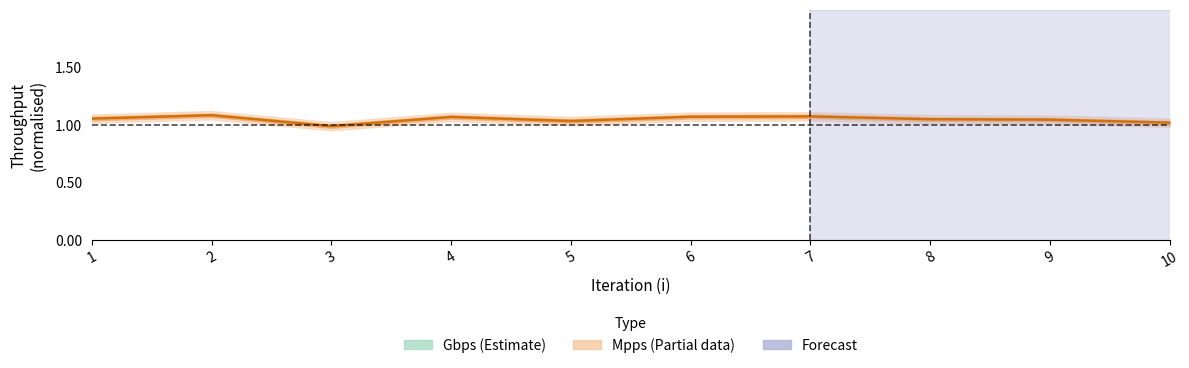

How many interior local valleys does the Gbps series have?

2